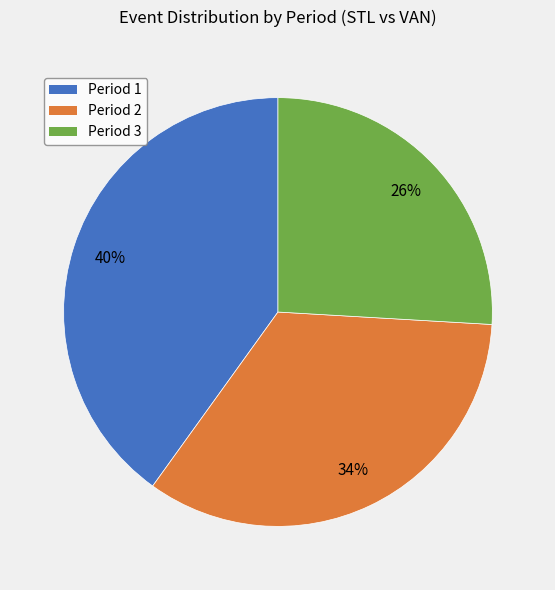

Is it true that Period 1 is 40% of the pie?

True